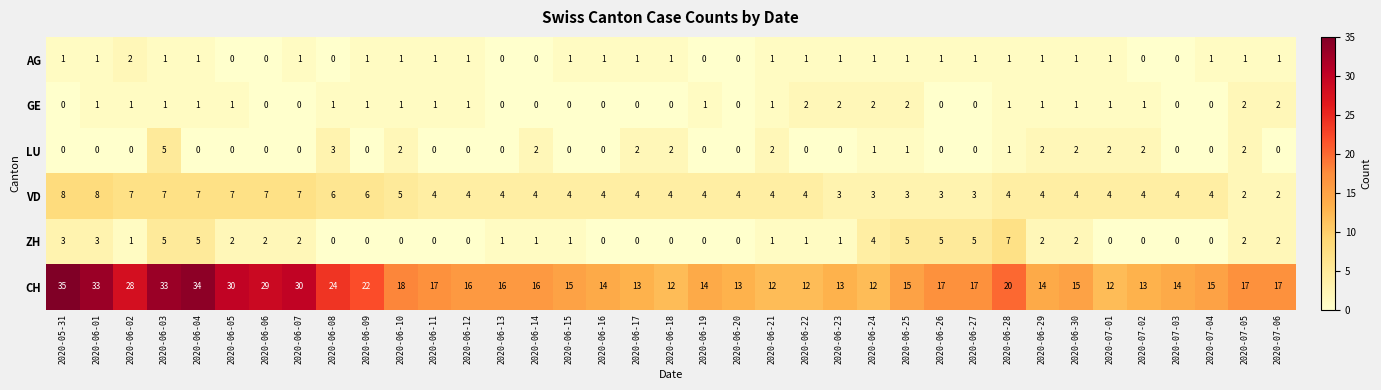

What is the sum of all AG values?

29